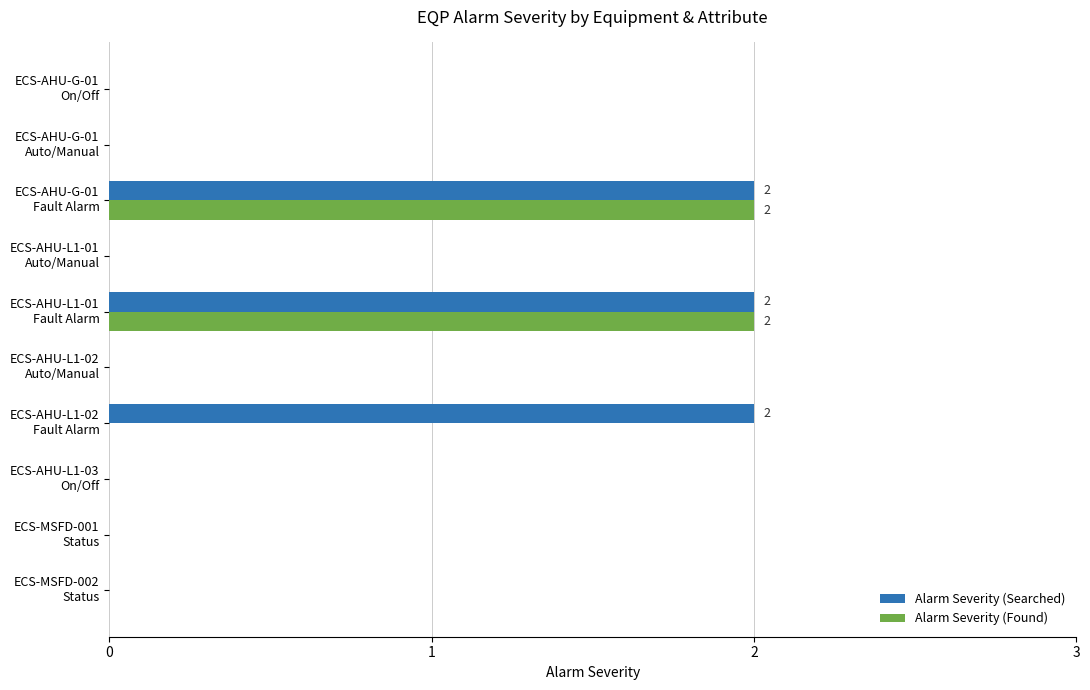

Which series has the largest total across all categories?

Alarm Severity (Searched)